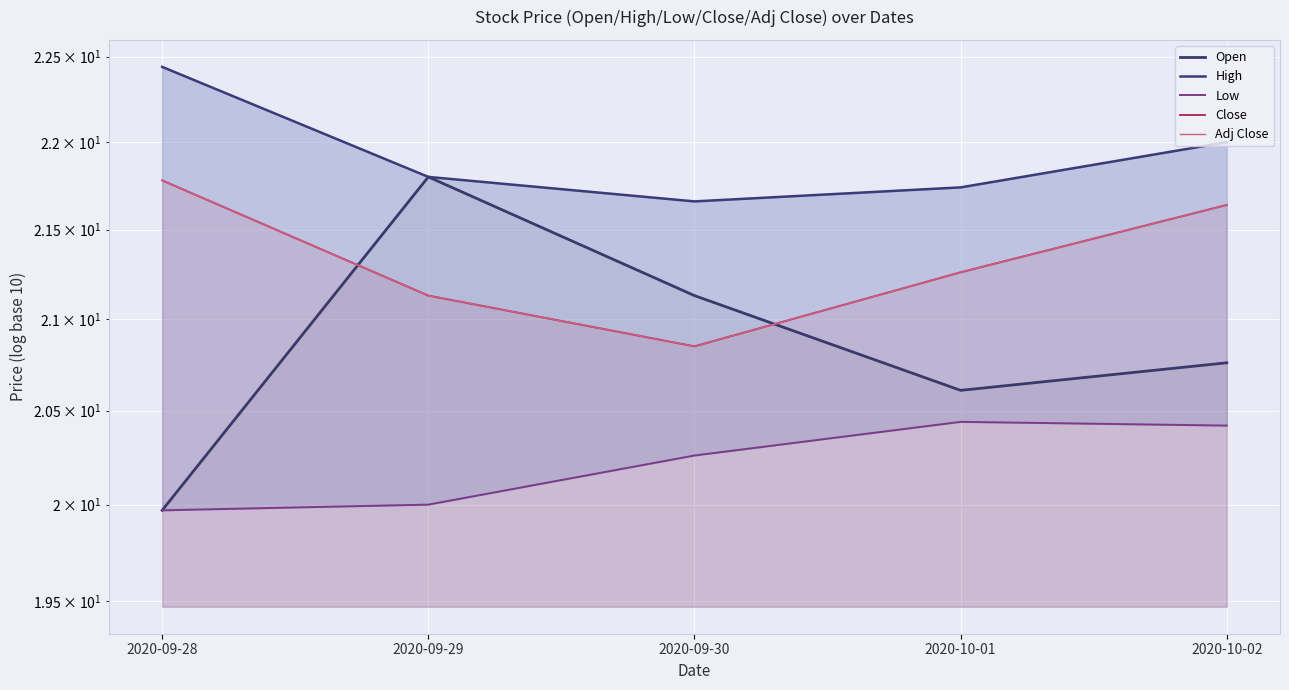

True or false: Close and Adj Close intersect in this chart.

False